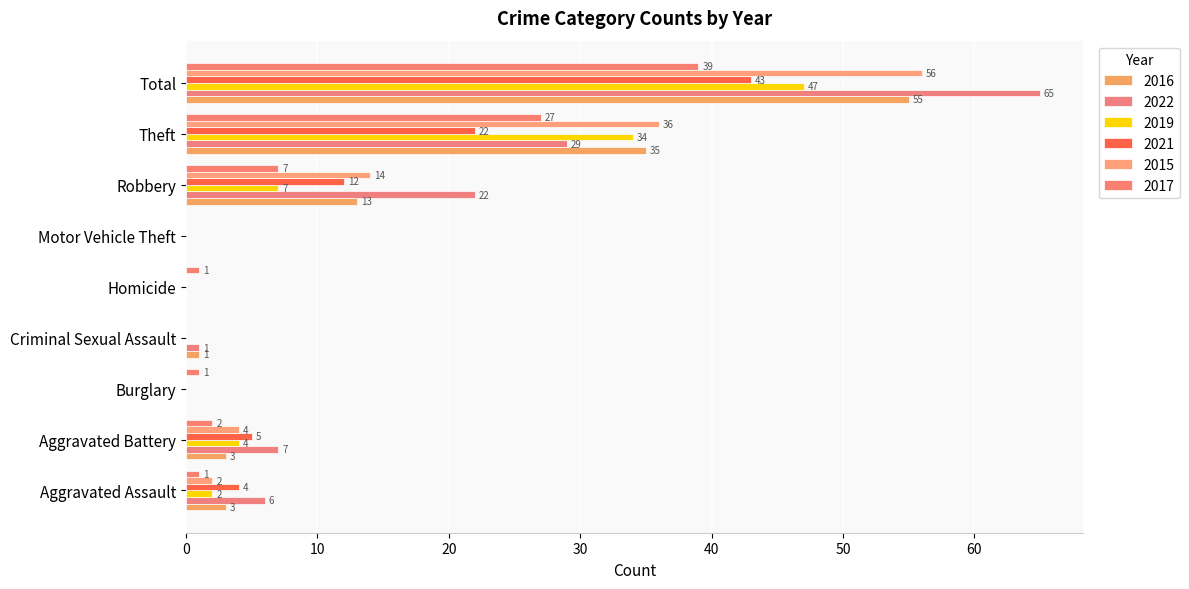

How many values in 2021 are above zero?

5